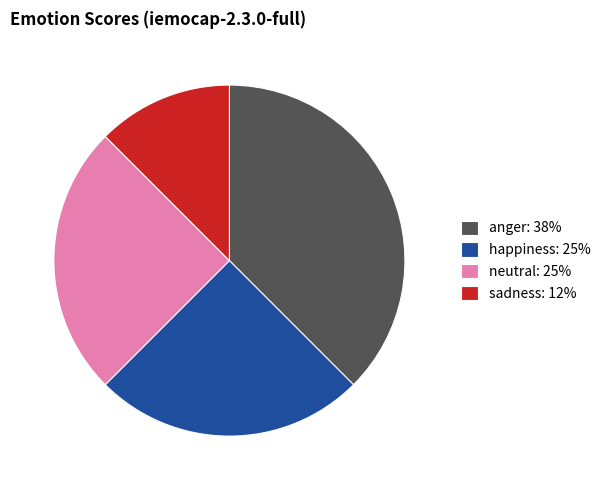

Which category has the smallest portion of the pie?

sadness